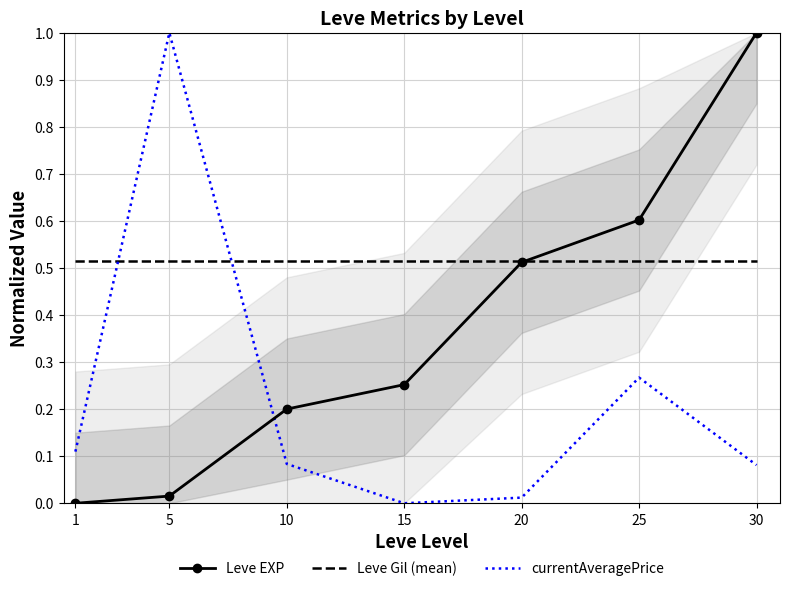

Is this an area chart (filled region under the line)?

No